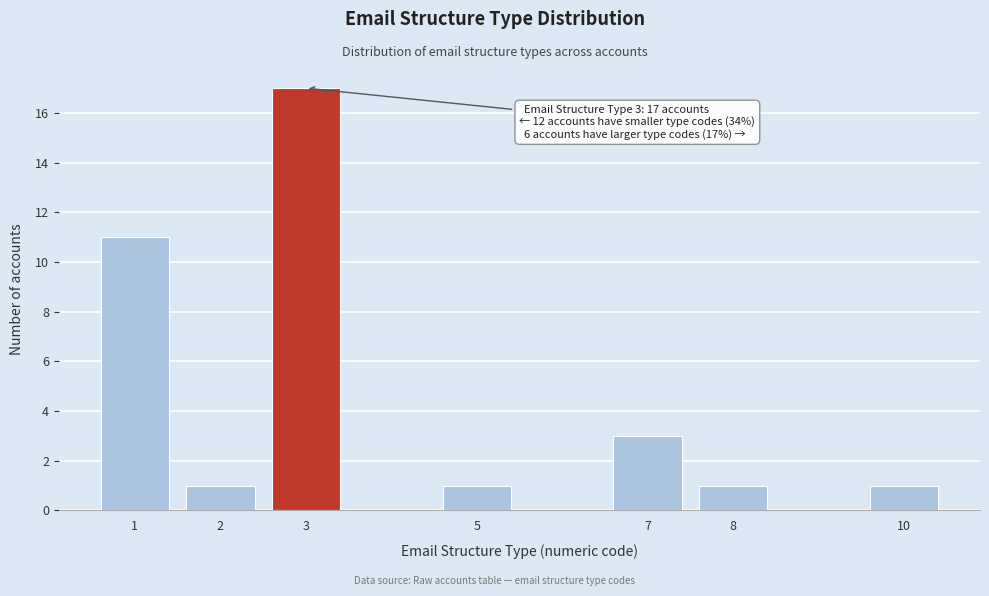

Reading left to right, extract all data points from this chart.

11	1	17	1	3	1	1